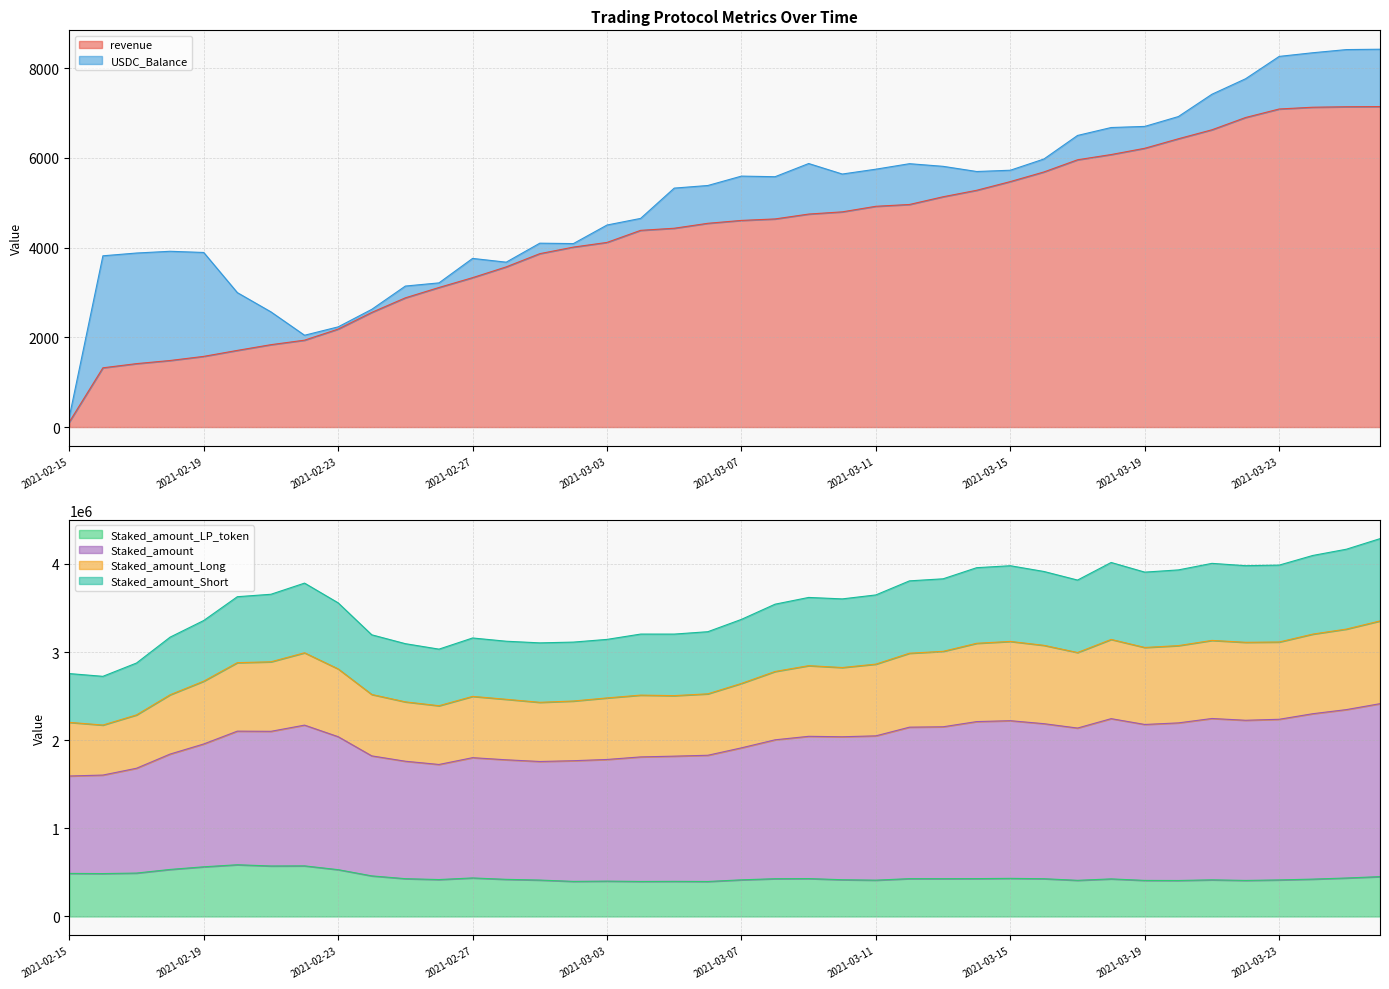

What is the maximum value for revenue?

7141.0